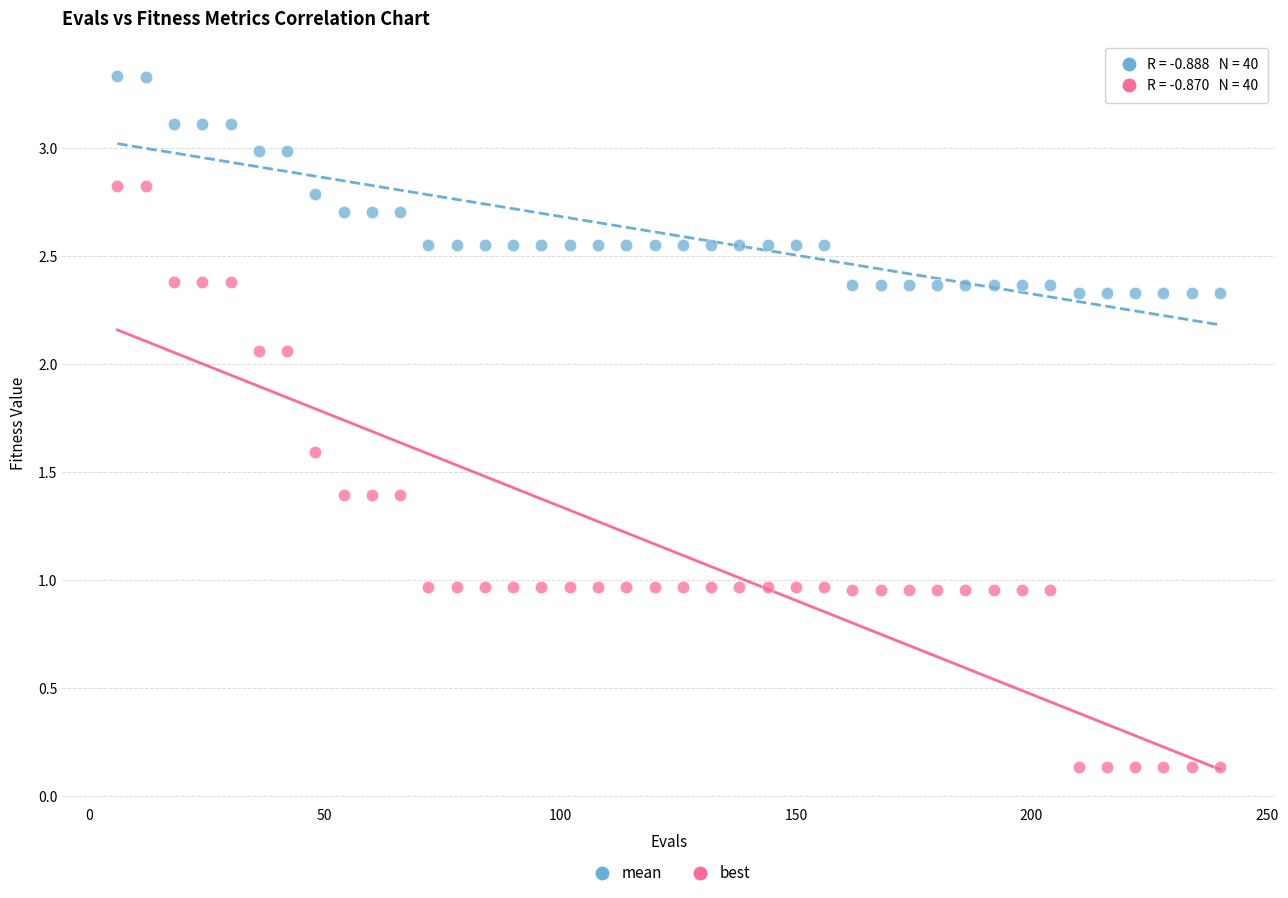

Which series has the widest spread of Y values?

best